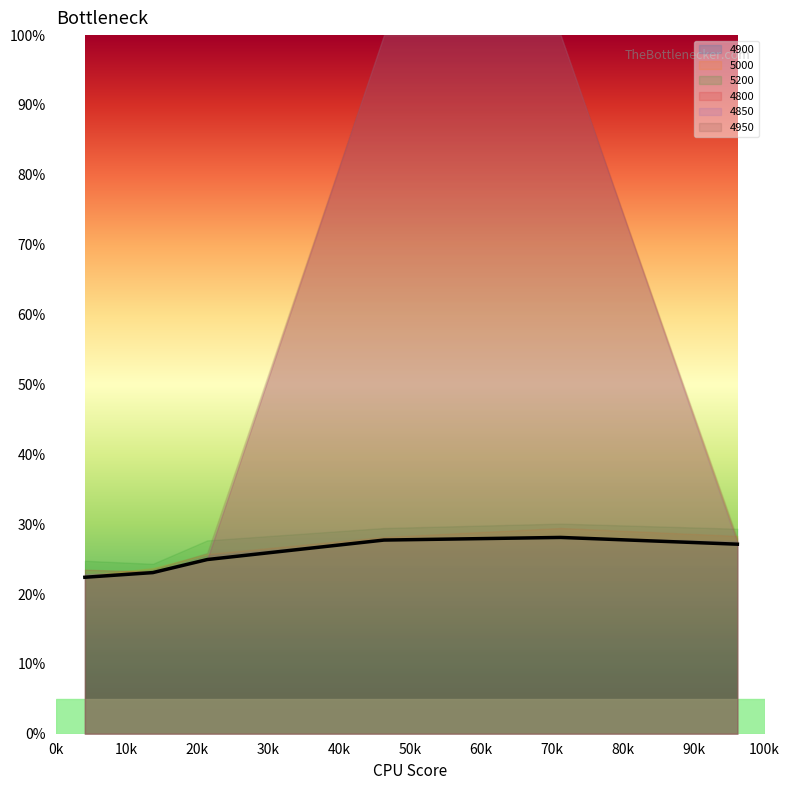

What is the value of the 5000 point at the 3rd from the left?

0.3